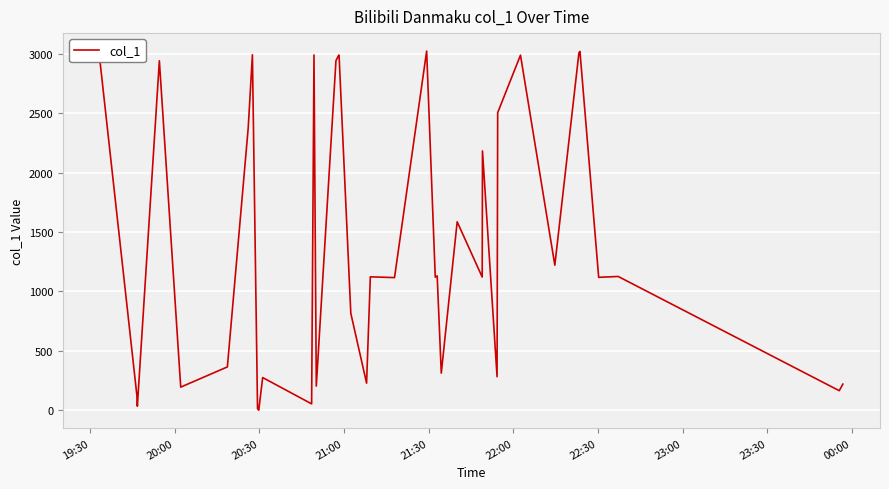

What is the greatest value displayed?

3023.5